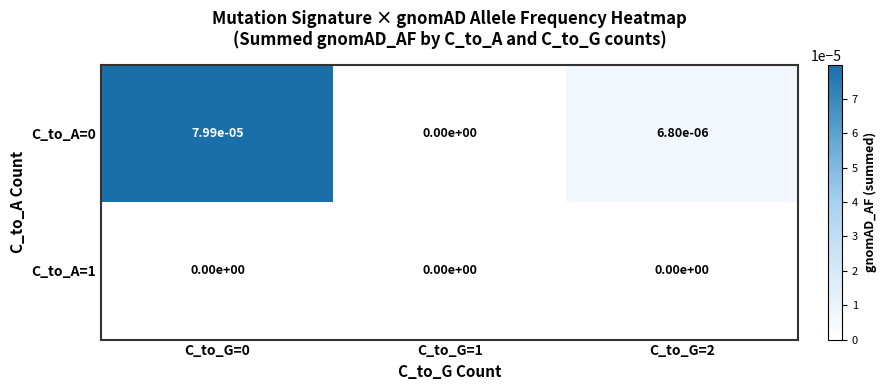

The C_to_A=0 series shows 0.0 at C_to_G=2. True or false?

True